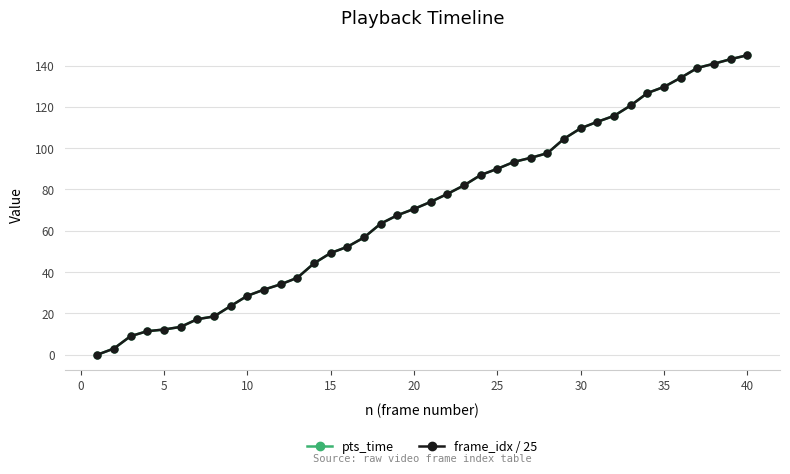

What is the maximum value for pts_time?

145.0